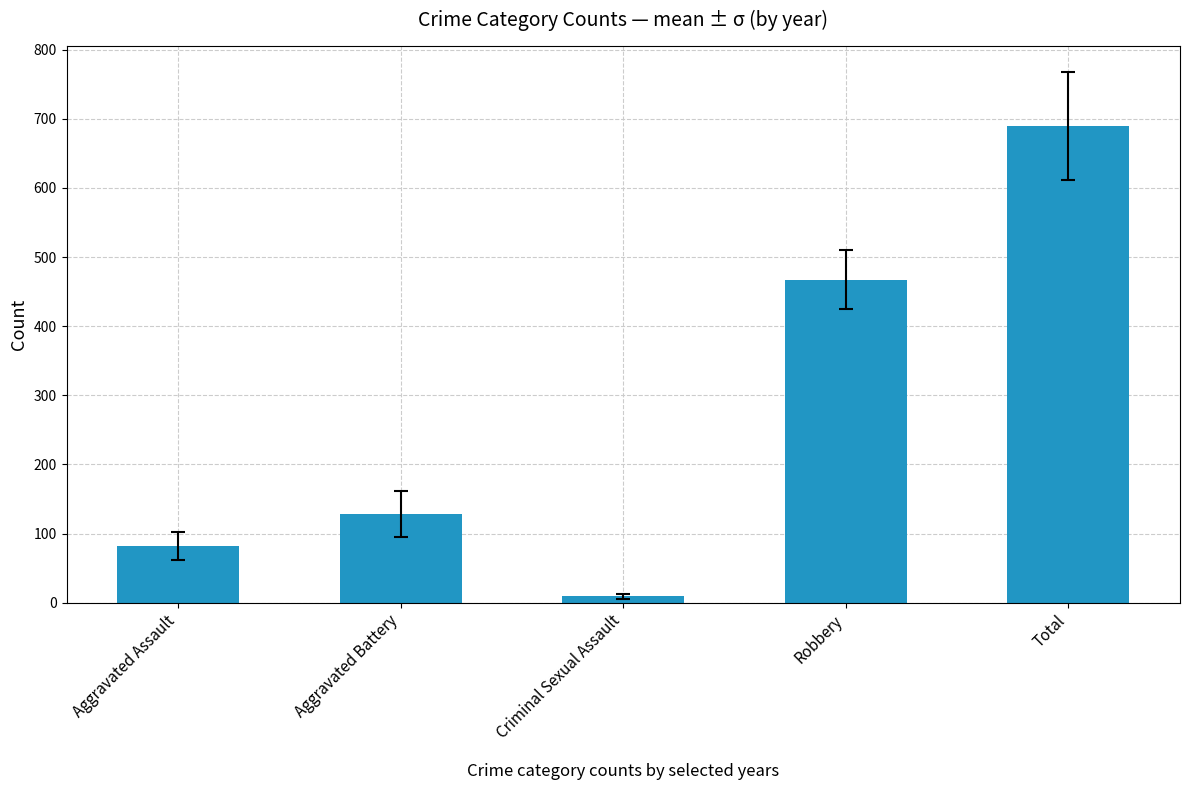

Rank the categories by value from highest to lowest.

Total, Robbery, Aggravated Battery, Aggravated Assault, Criminal Sexual Assault